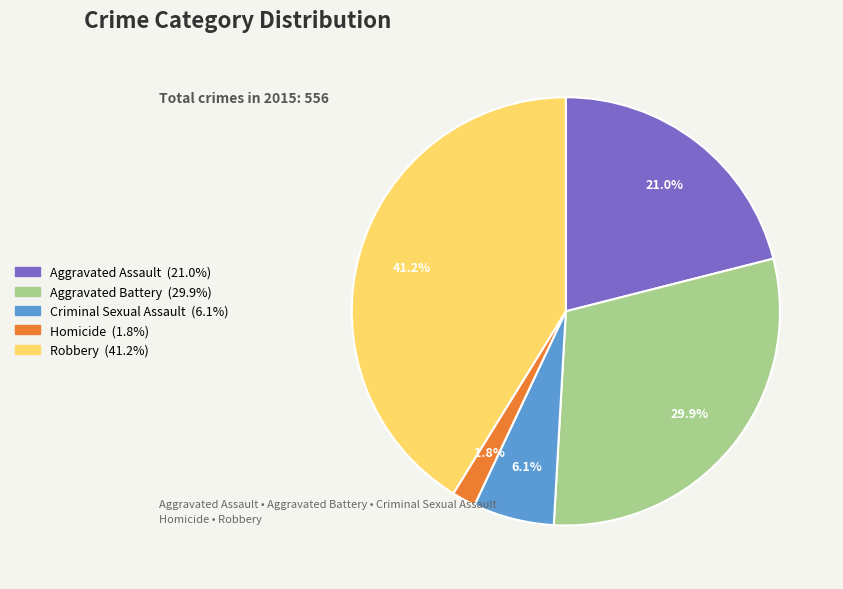

To the nearest percent, what percentage of the pie is Aggravated Assault?

21%